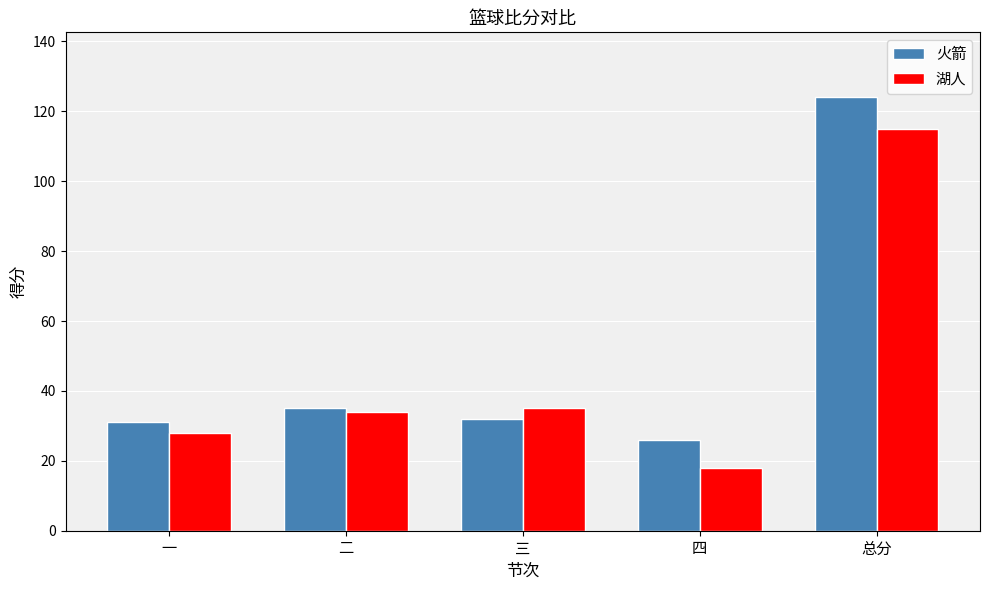

Is the value of 火箭 at 总分 greater than the value of 湖人 at 三?

Yes